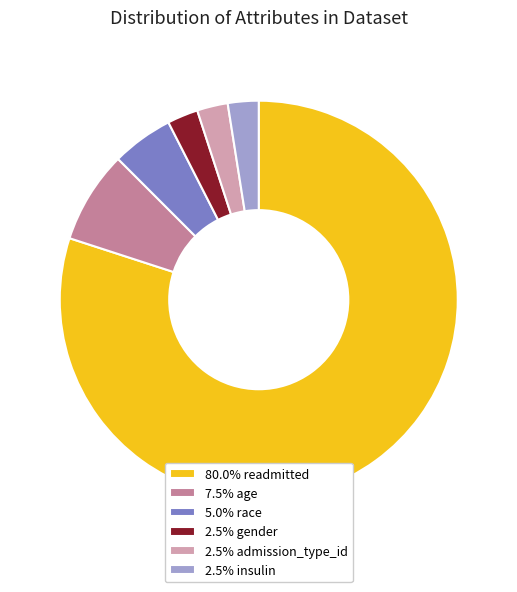

Does 7.5% age account for over 50% of the chart?

No